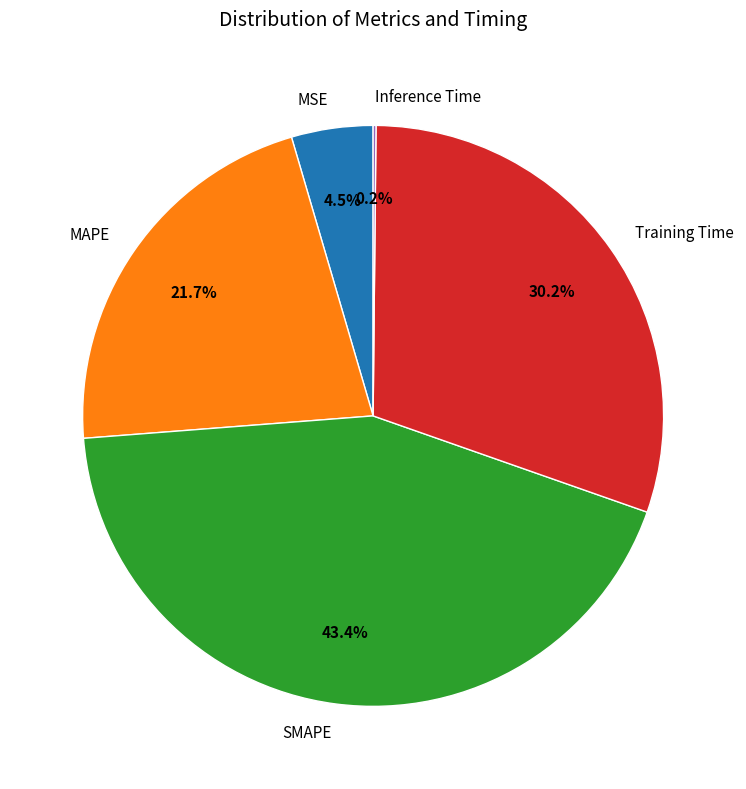

Combined, do MAPE and MSE account for over 50%?

No